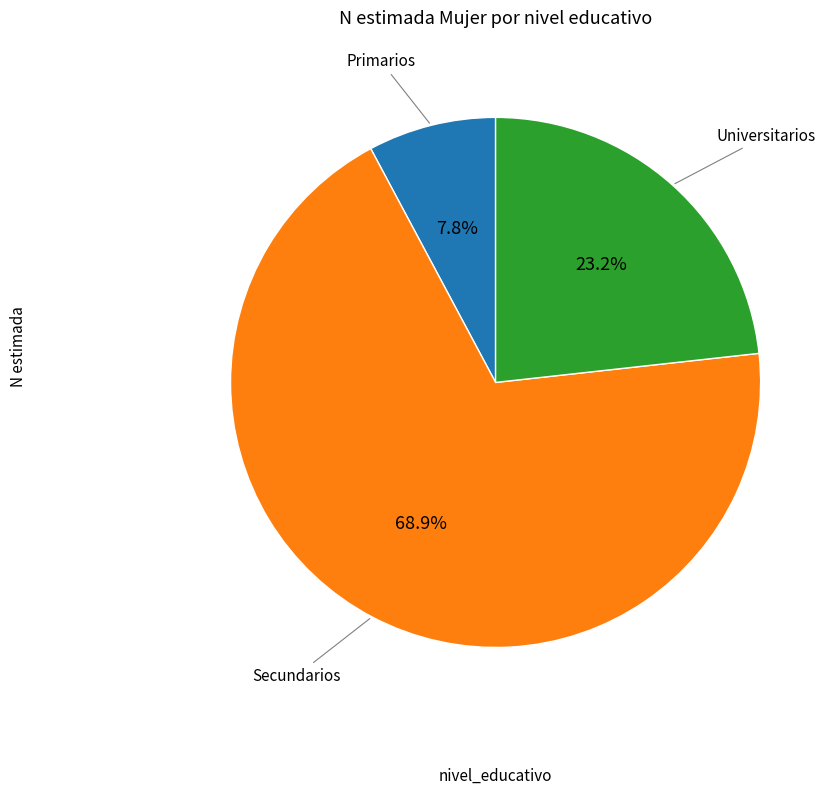

Does any single category account for the majority?

Yes